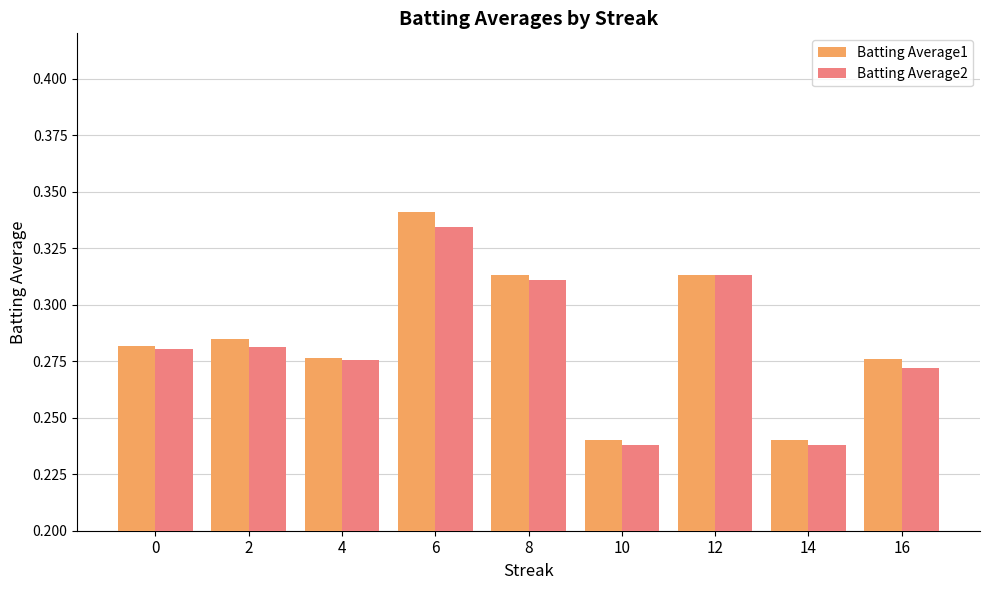

Which series has the widest spread of values?

Batting Average1